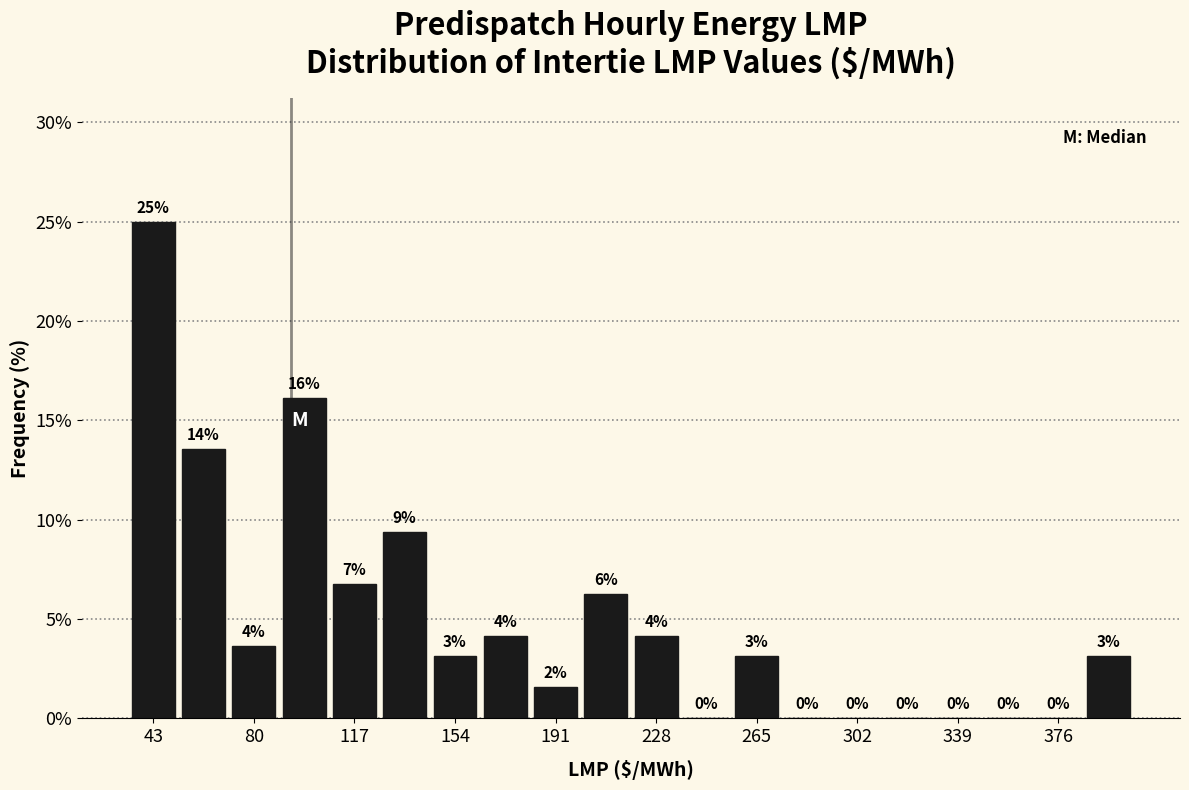

Read against the x-axis, roughly where is the centre of the tallest bar?

45